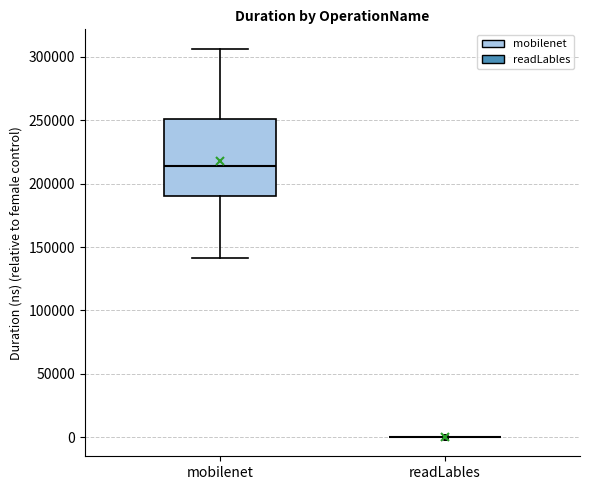

Comparing the boxes themselves (not the whiskers), which one is the tallest?

mobilenet